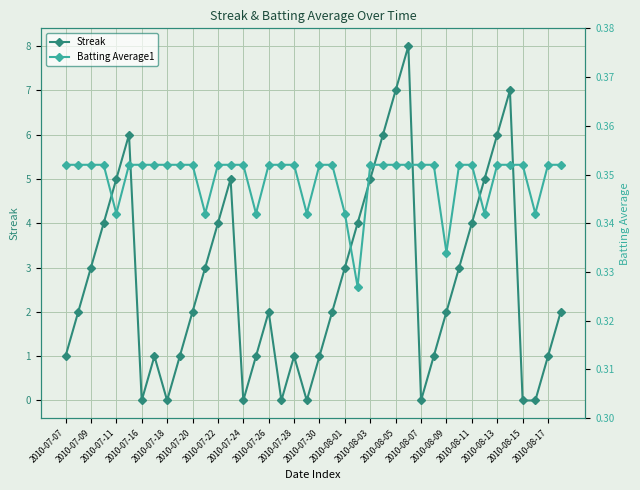

At 21, list the series in order from largest to smallest.

Streak, Batting Average1